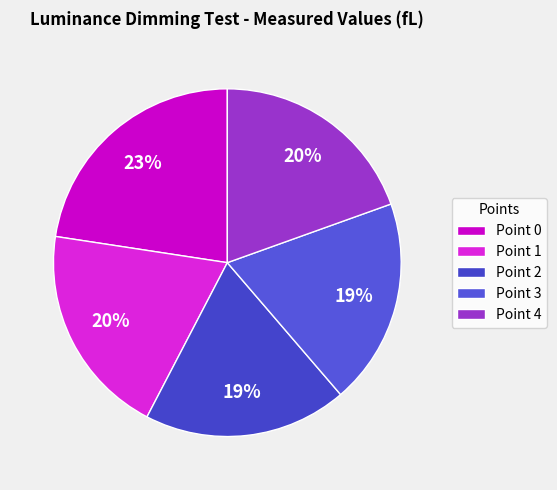

Which slice is the largest?

Point 0